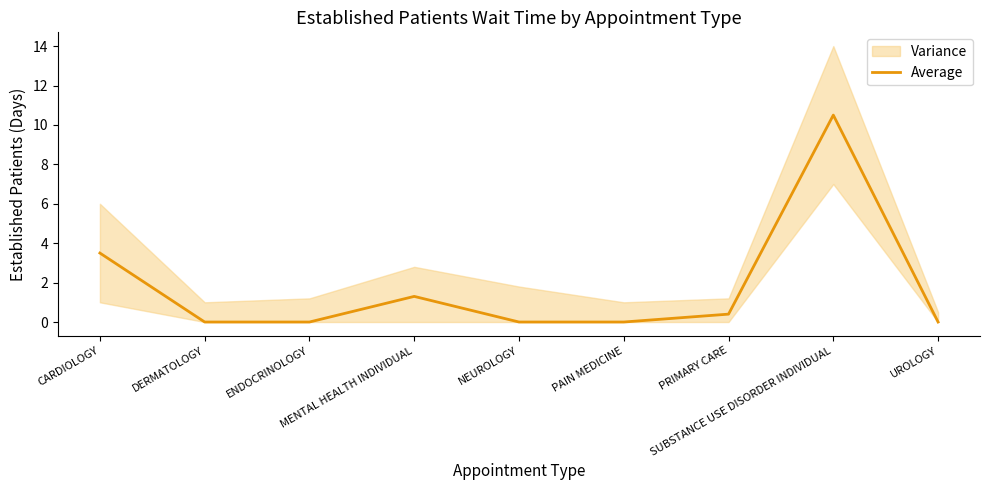

What is the change in value from PAIN MEDICINE to PRIMARY CARE?

+0.4